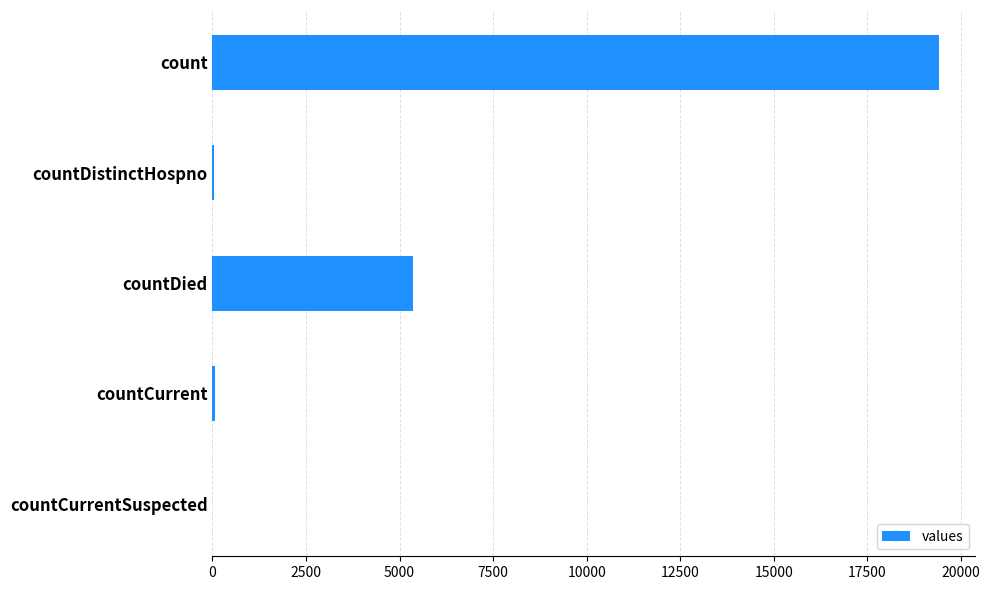

What is the maximum value shown in the chart?

19420